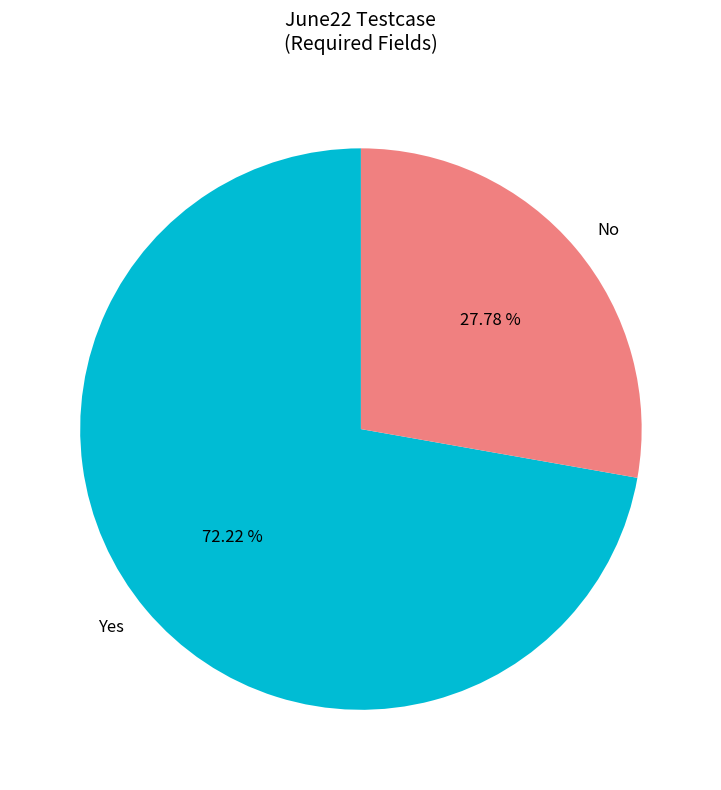

How many slices are in this pie chart?

2